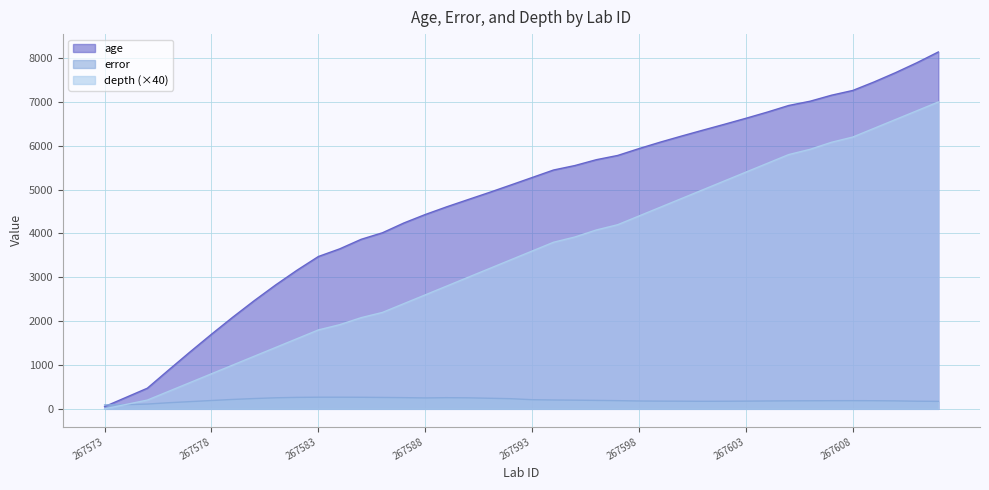

What is the difference between the error values at 267590 and 267592?

20.0